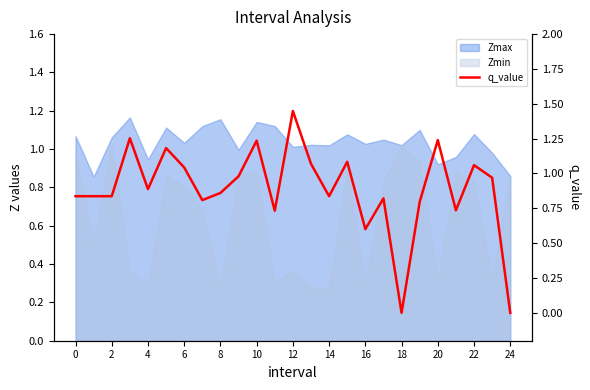

The value at 10 is 2.2. True or false?

False